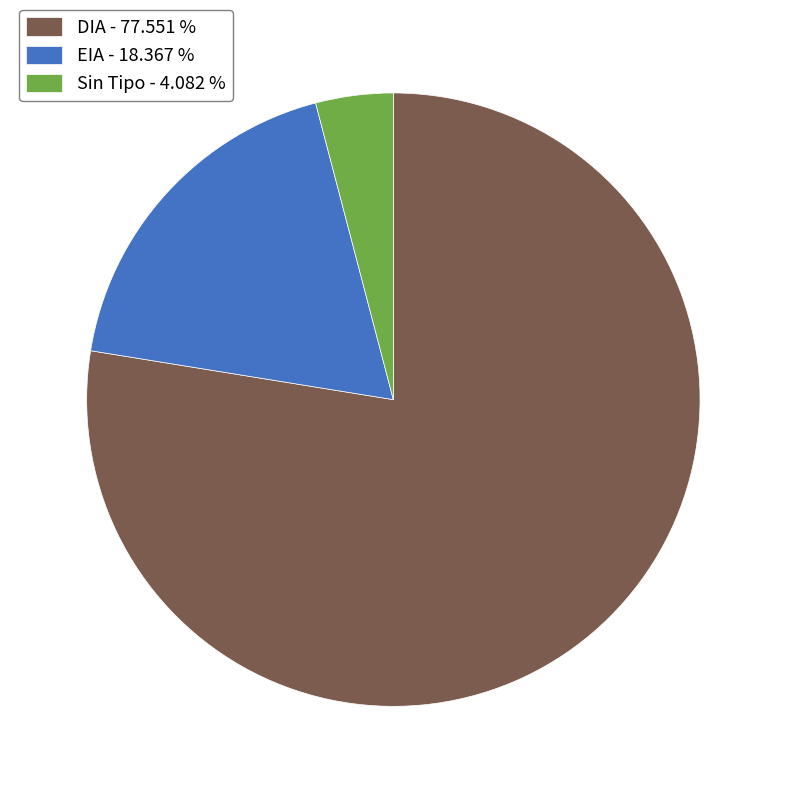

Rank the categories by value from lowest to highest.

Sin Tipo - 4.082 %, EIA - 18.367 %, DIA - 77.551 %